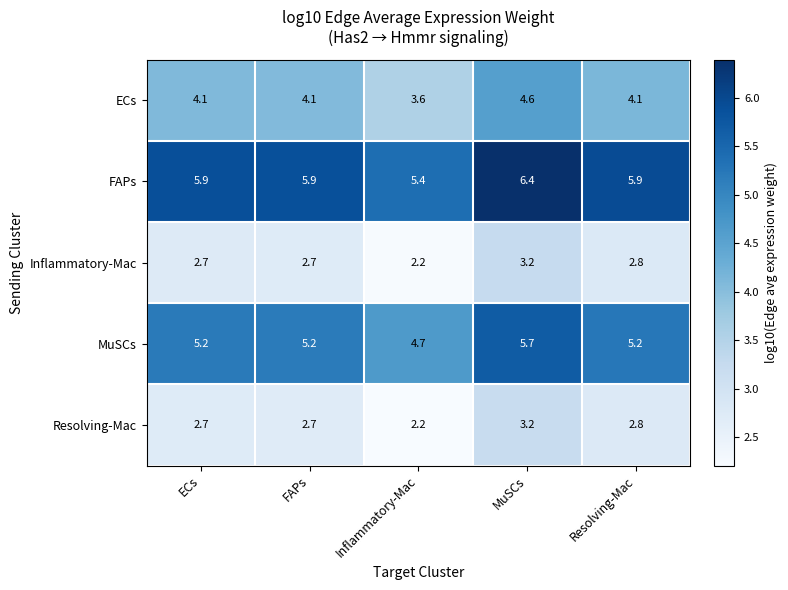

At which label does MuSCs first exceed 5?

ECs